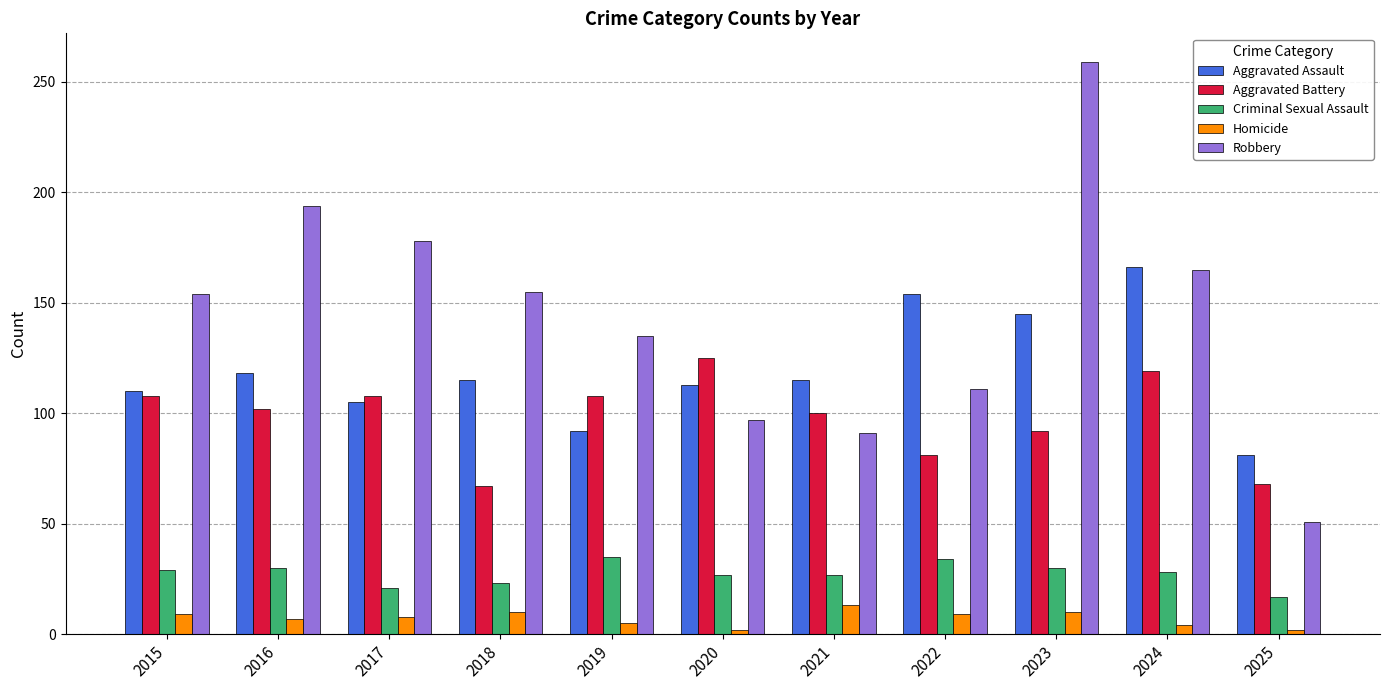

Which series has the largest range (max minus min)?

Robbery